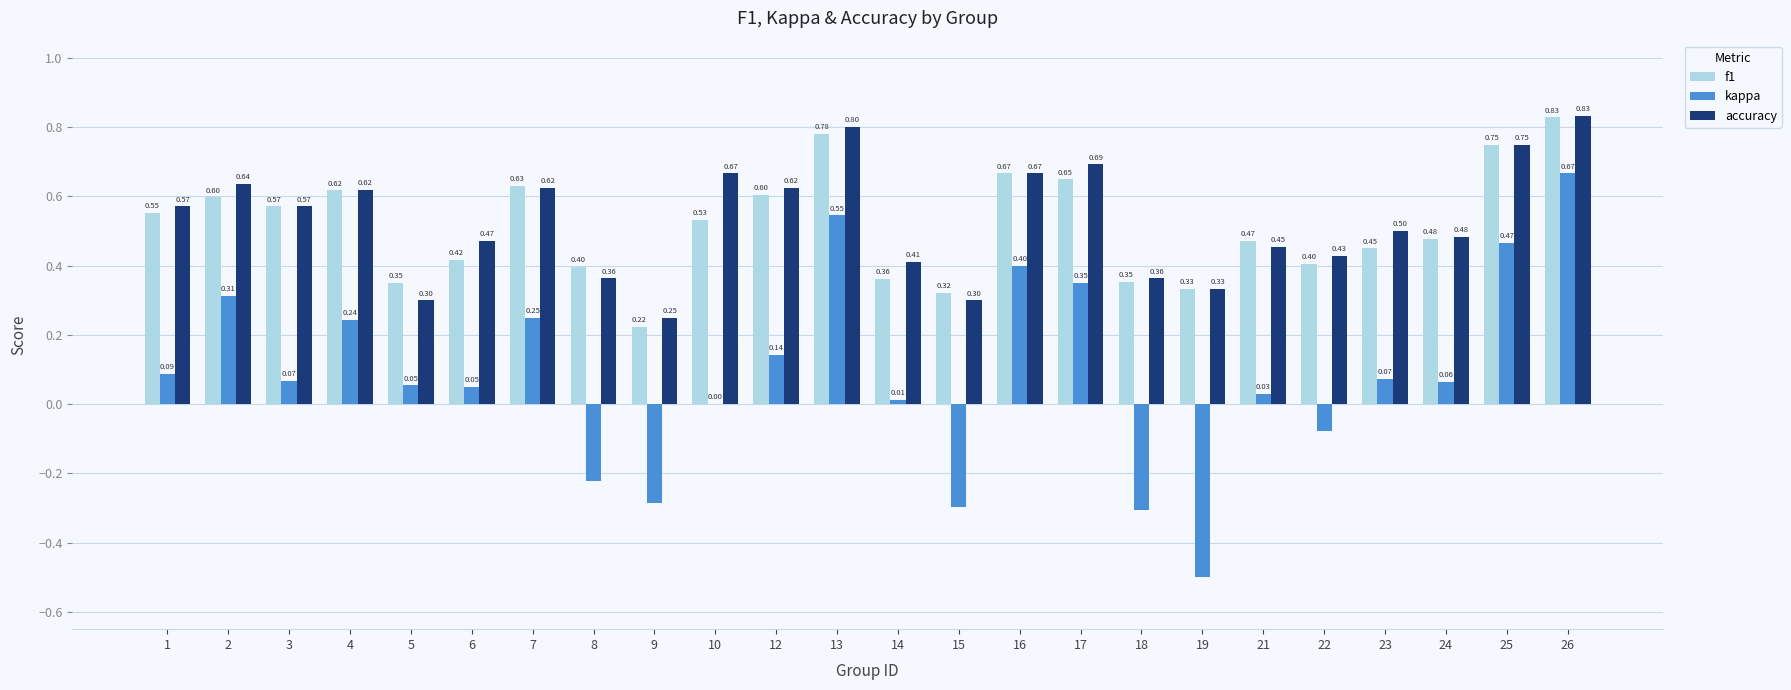

How many groups of bars are there?

24